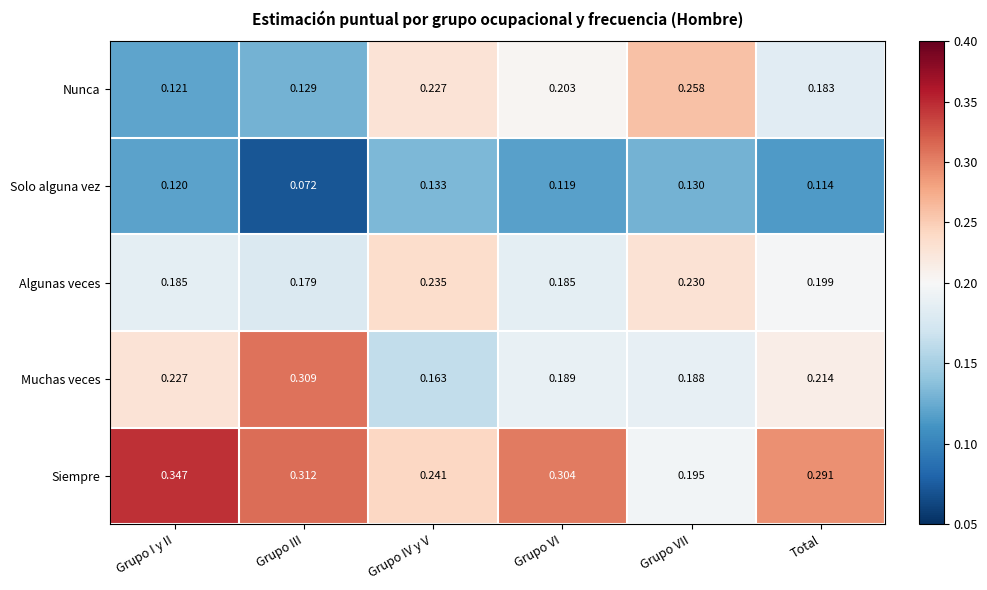

At which category does the chart reach its peak across all series?

Grupo I y II